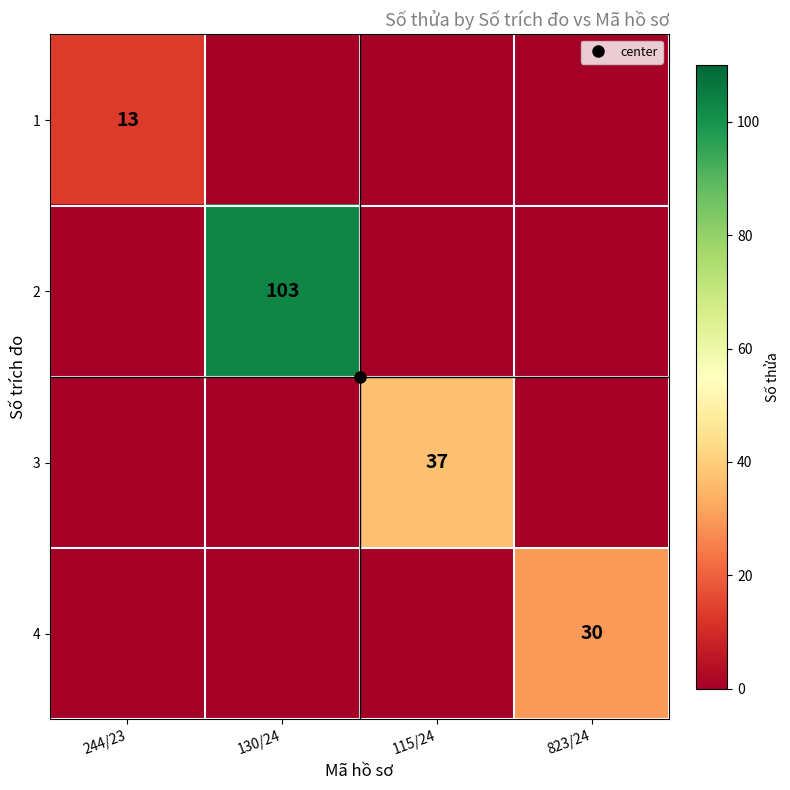

Which series has the largest total across all categories?

2